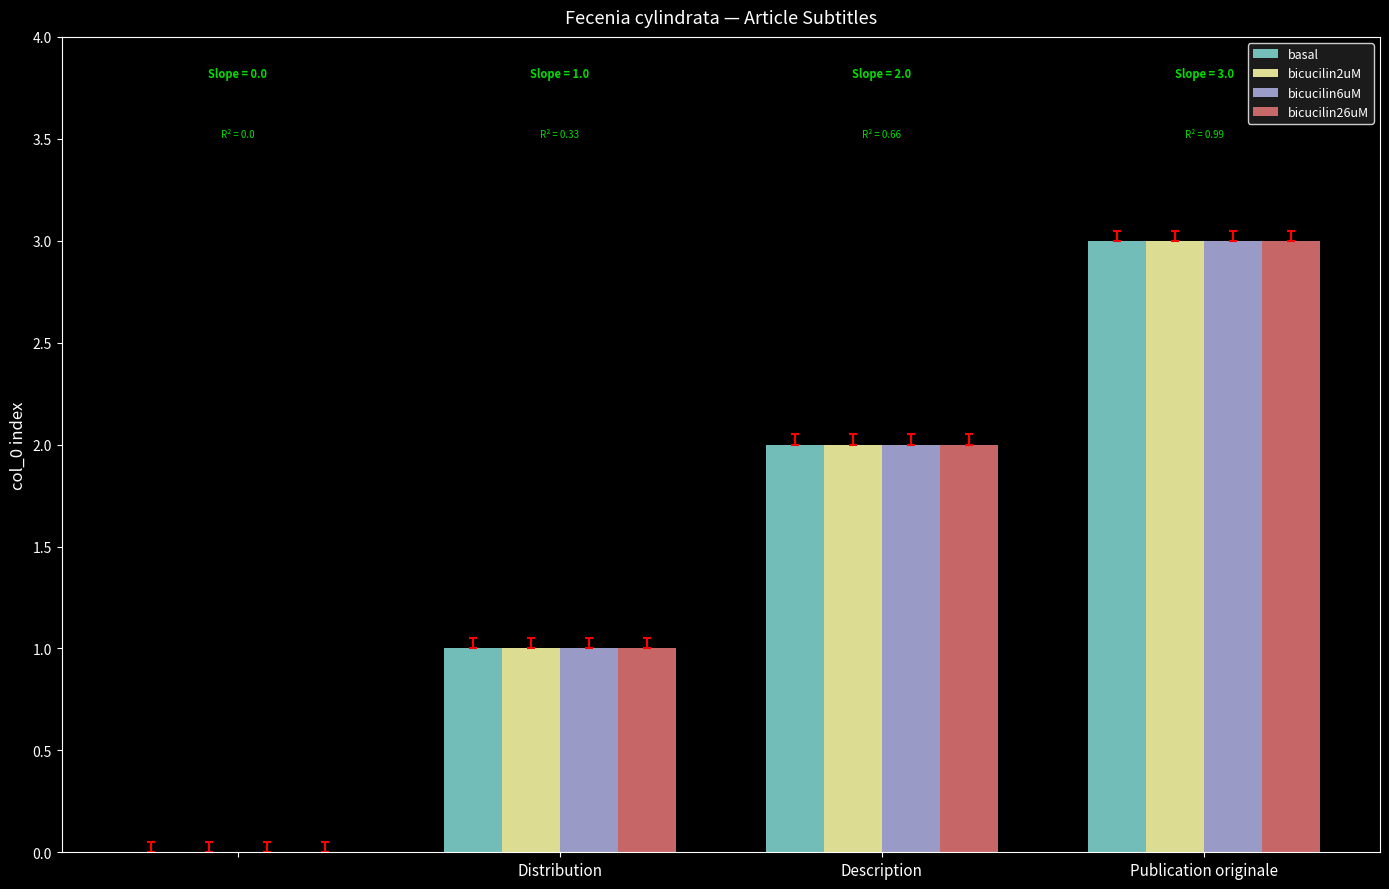

What is the sum of all bicucilin26uM values?

6